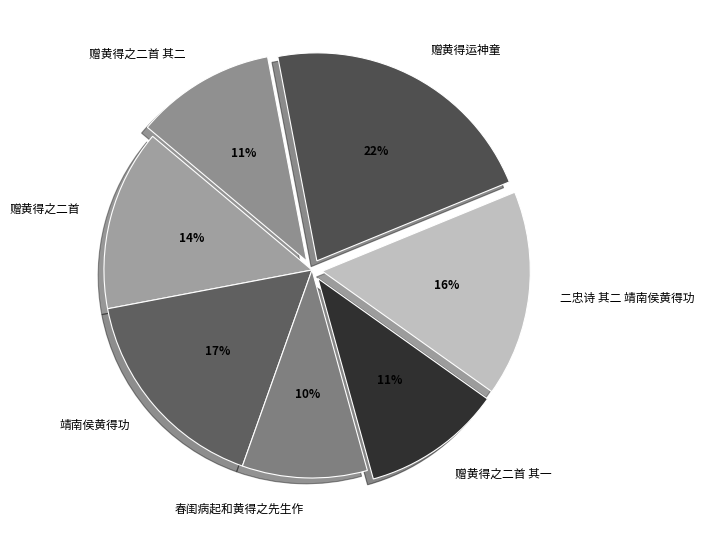

To the nearest percent, what is the difference between the largest and smallest slice percentages?

12%